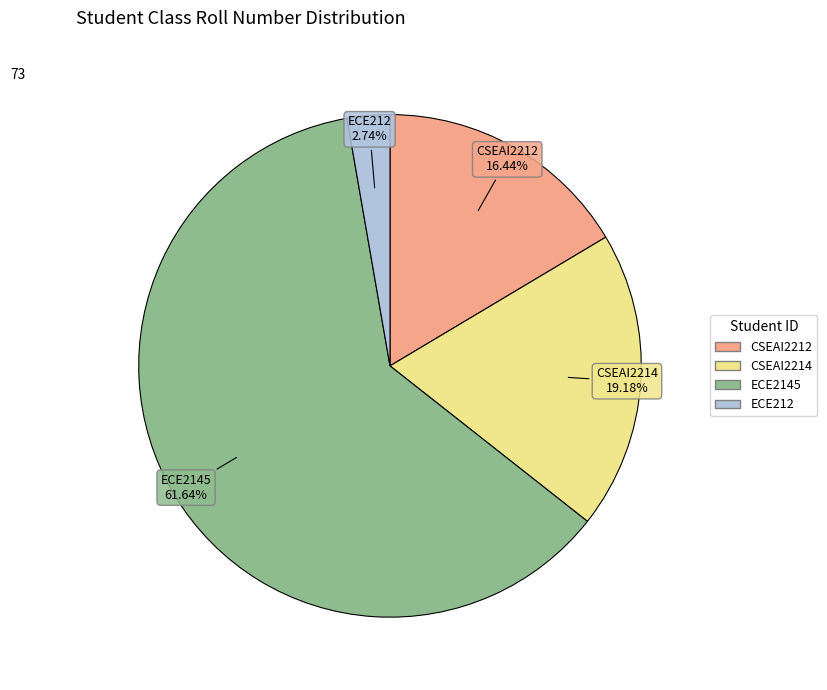

How much of the chart is everything except ECE2145?

38.4%